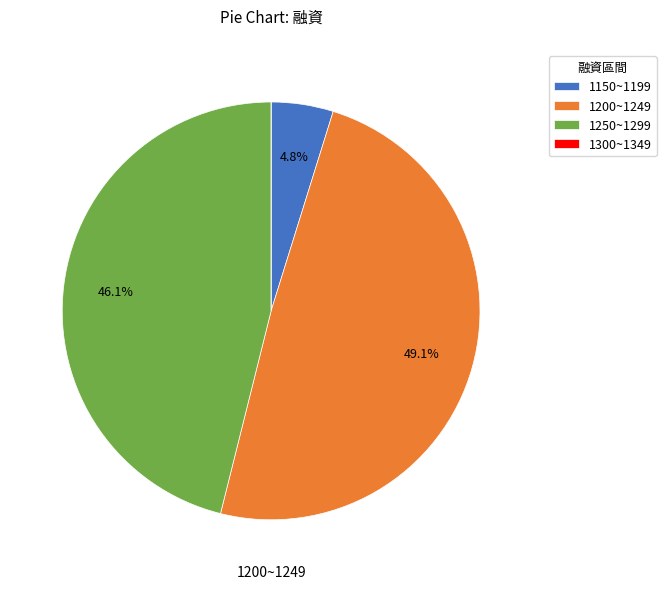

Combined, what portion of the pie is 1150~1199 and 1250~1299?

50.9%